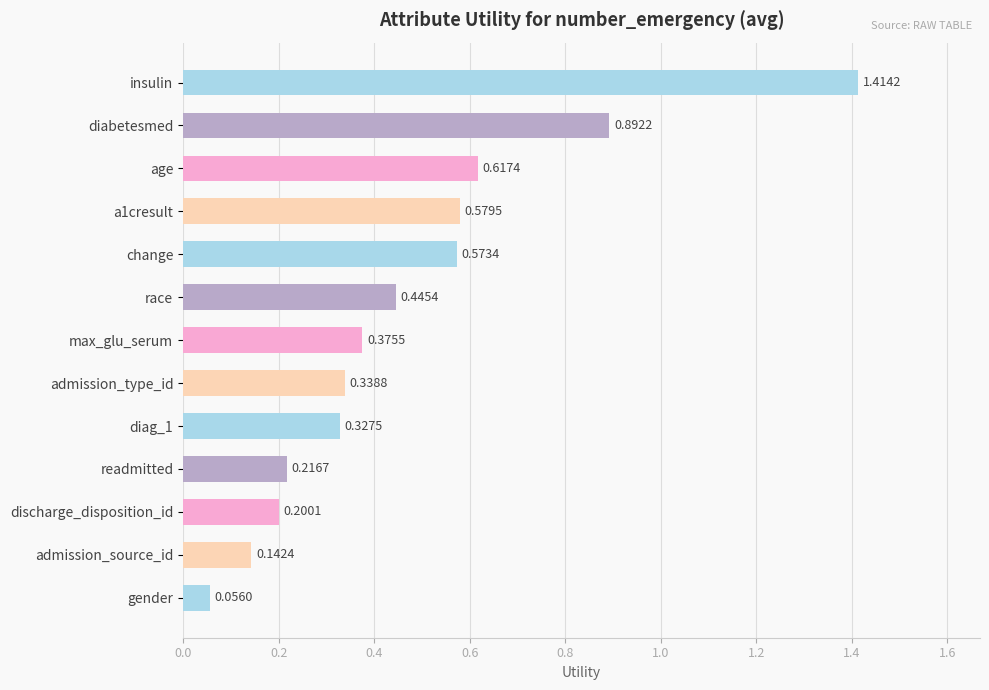

What is the sum of all values?

6.2